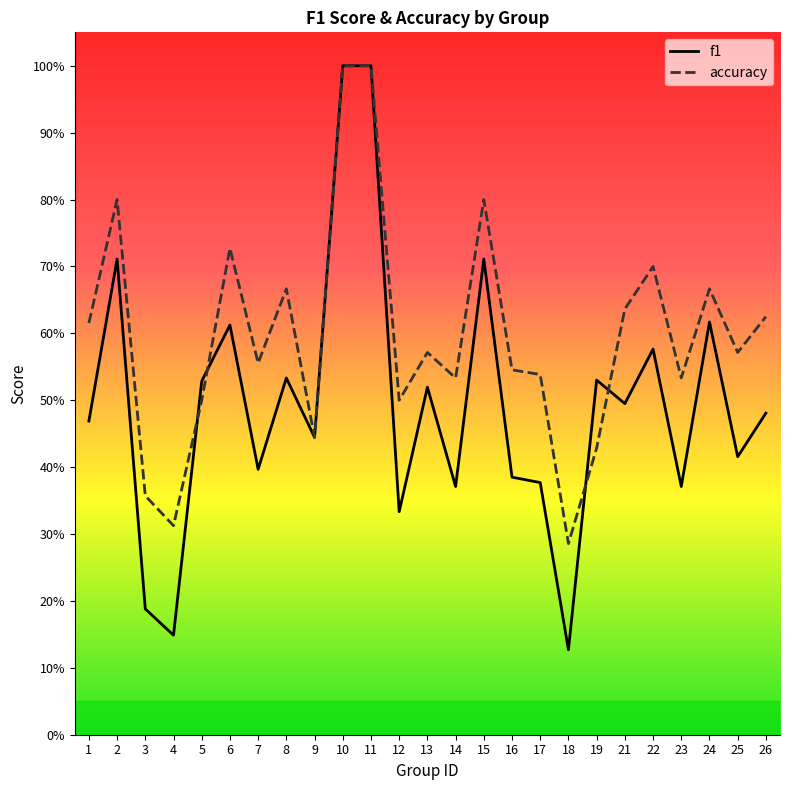

In accuracy, how many points are lower than both neighbors (excluding endpoints)?

8